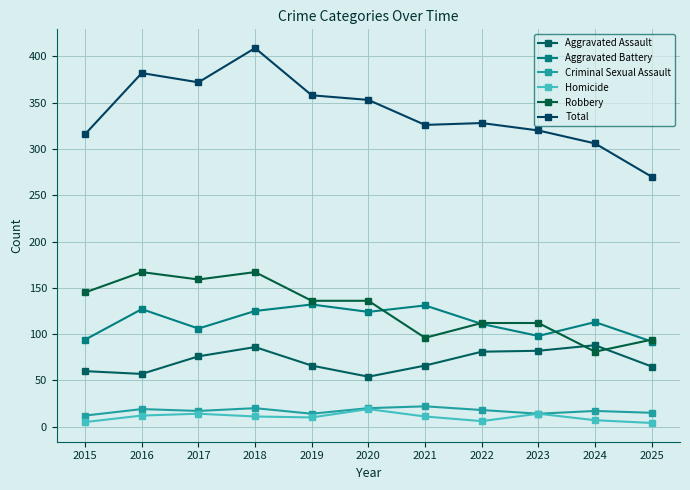

What is the value of the Total point at the 11th from the left?

270